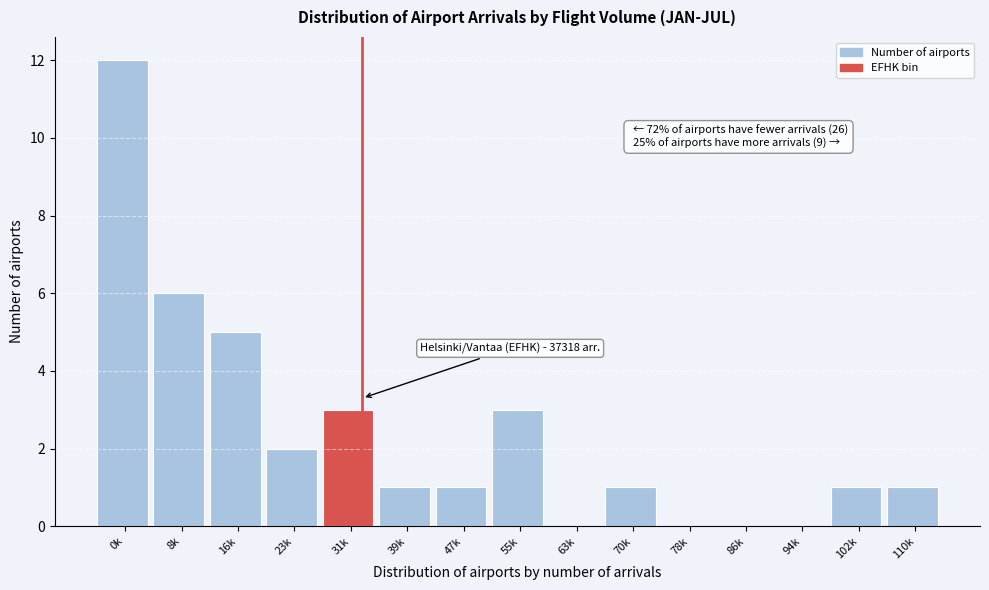

Reading left to right, list all the values displayed in this chart.

0k=12	8k=6	16k=5	23k=2	31k=3	39k=1	47k=1	55k=3	63k=0	70k=1	78k=0	86k=0	94k=0	102k=1	110k=1